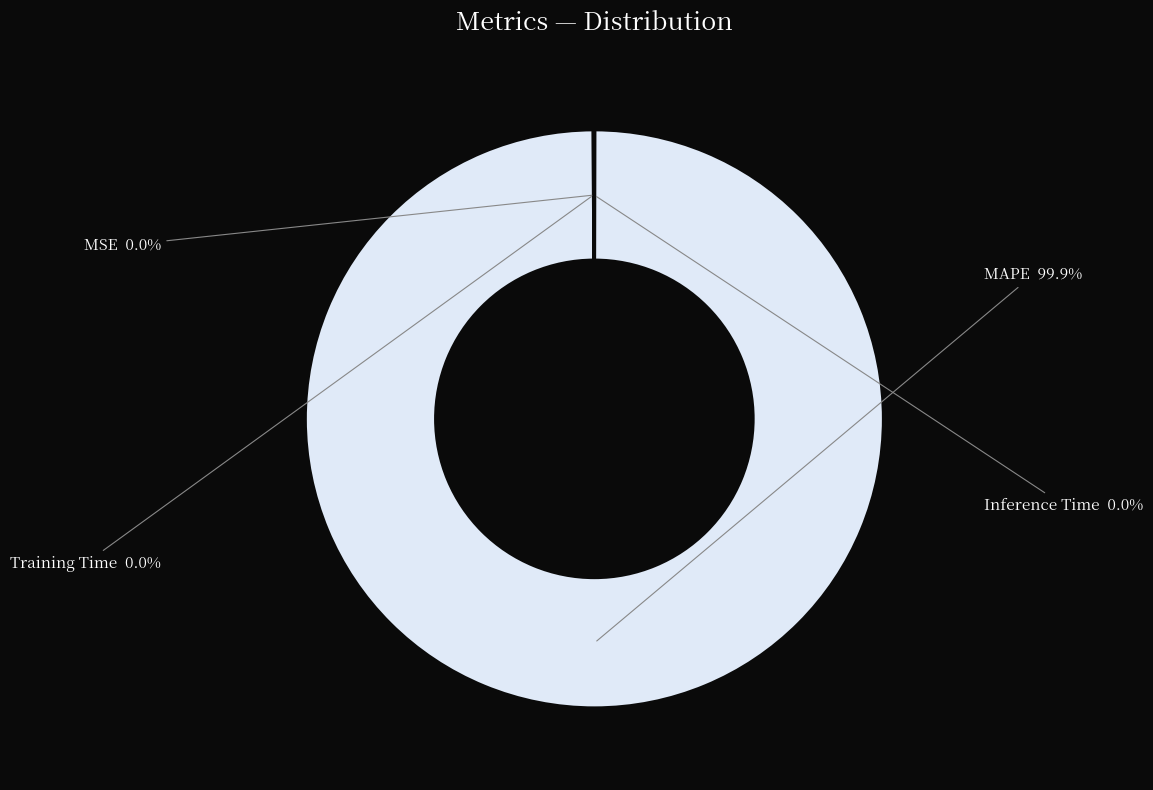

Which slice is the largest?

MAPE